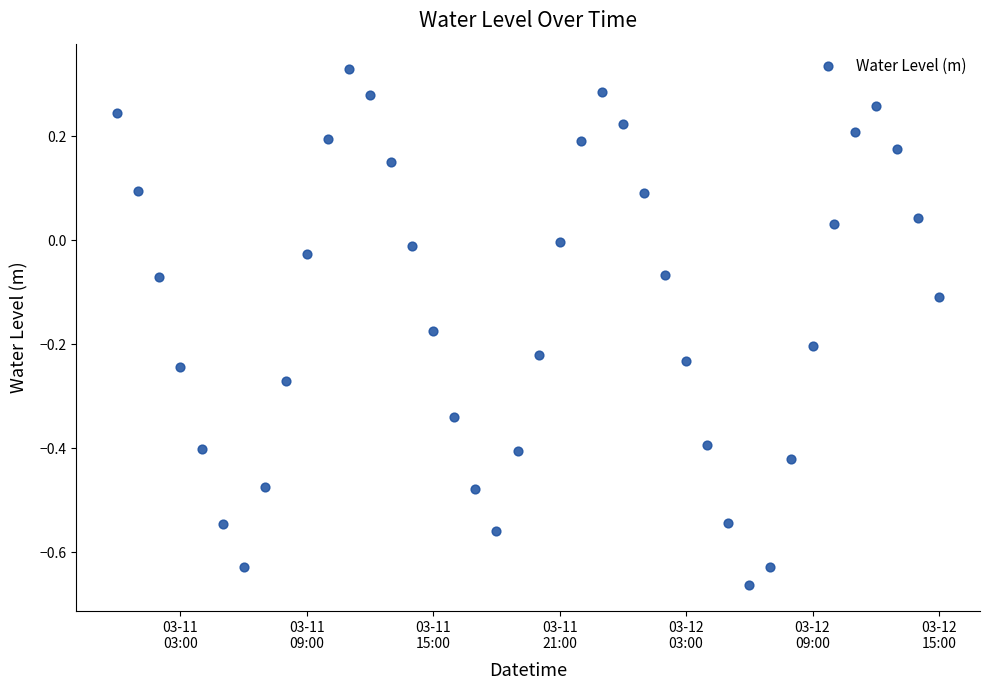

What is the range of X values (max minus min)?

1.6